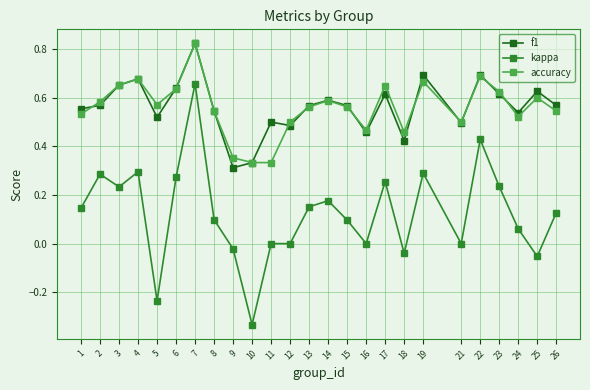

At which category is the sum across all series the highest?

7